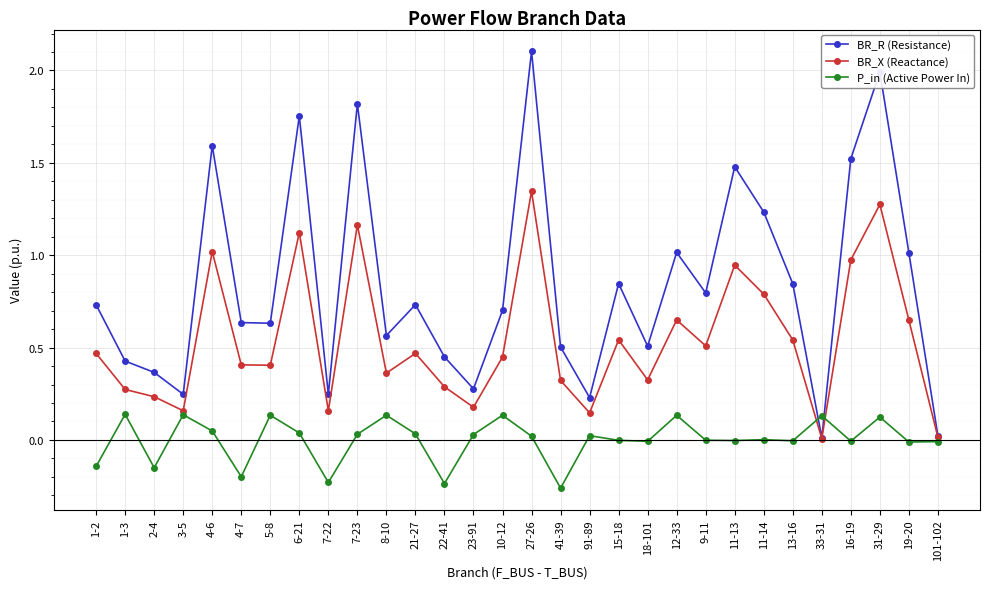

True or false: BR_R (Resistance) has a value of 0.8 at 41-39.

False